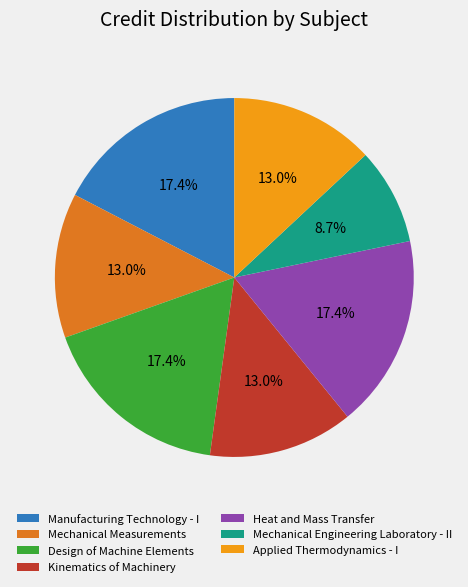

To the nearest percent, what is the difference between the largest and smallest slice percentages?

9%